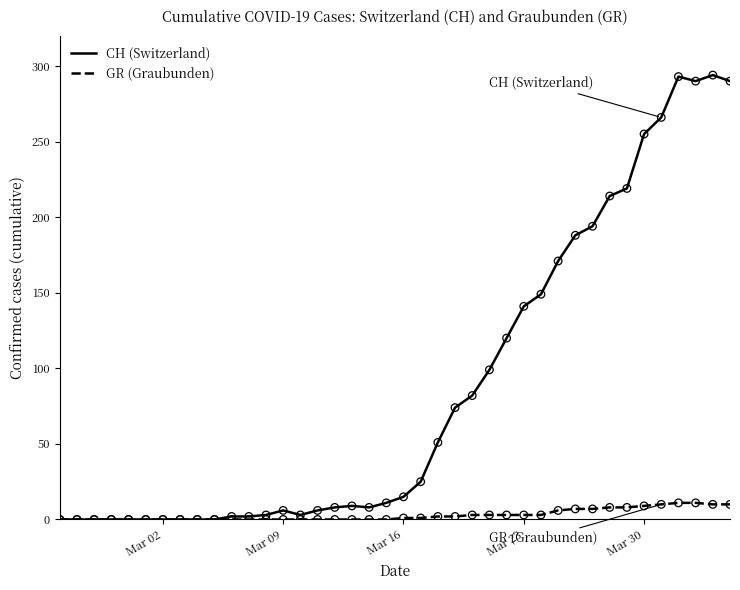

What is the maximum value shown in the chart?

294